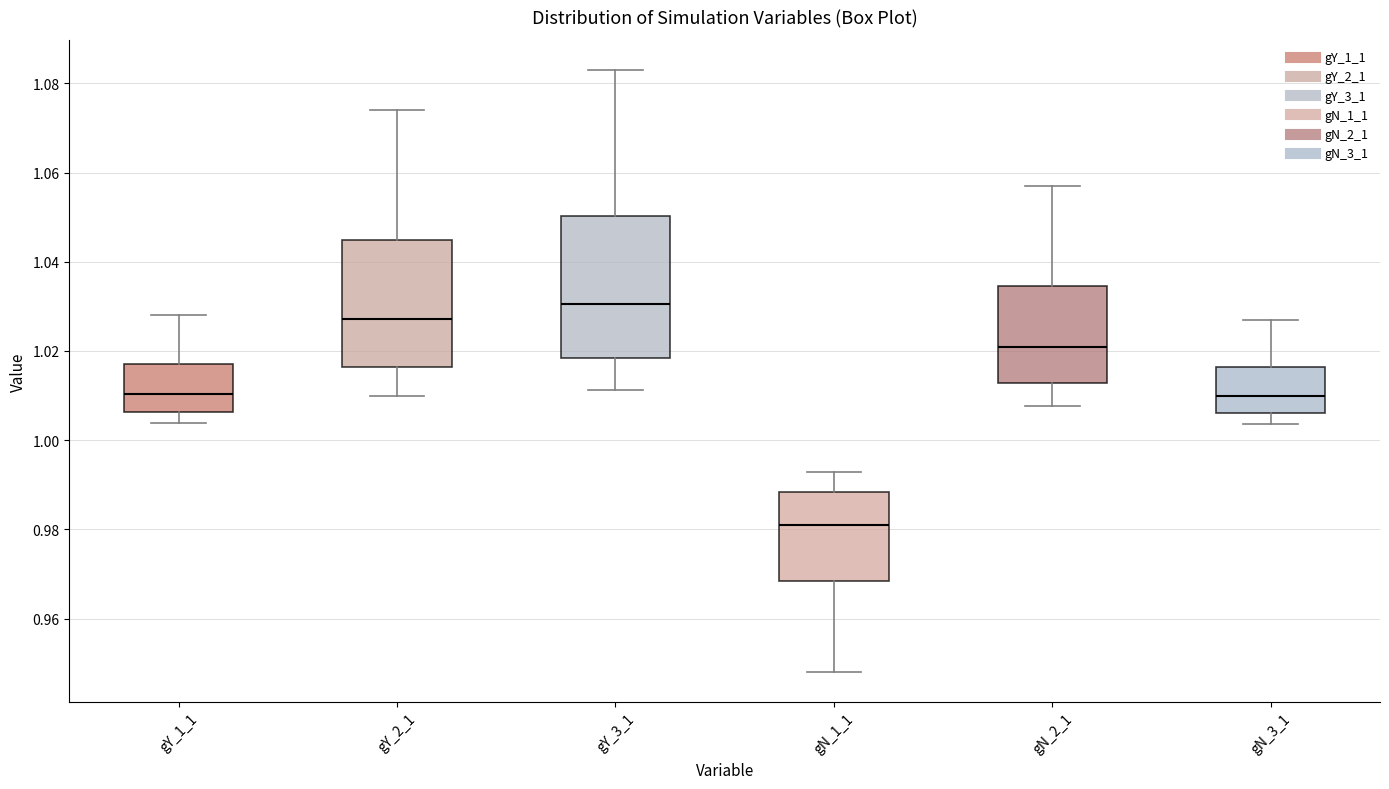

Reading left to right, transcribe this box plot: for each box, give where its median line is, the range the box spans, and where its two whiskers end, as read against the y-axis. The values are not printed on the chart, so give them approximately, as read against the axis.

gY_1_1: median 1.010, box 1.006 to 1.016, whiskers 1.004 to 1.028
gY_2_1: median 1.028, box 1.016 to 1.044, whiskers 1.010 to 1.074
gY_3_1: median 1.030, box 1.018 to 1.050, whiskers 1.012 to 1.084
gN_1_1: median 0.980, box 0.968 to 0.988, whiskers 0.948 to 0.992
gN_2_1: median 1.020, box 1.012 to 1.034, whiskers 1.008 to 1.058
gN_3_1: median 1.010, box 1.006 to 1.016, whiskers 1.004 to 1.028